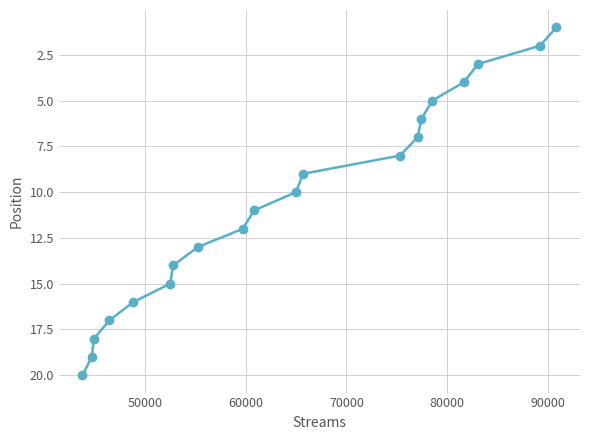

What is the value of the 17th point from the left?

4